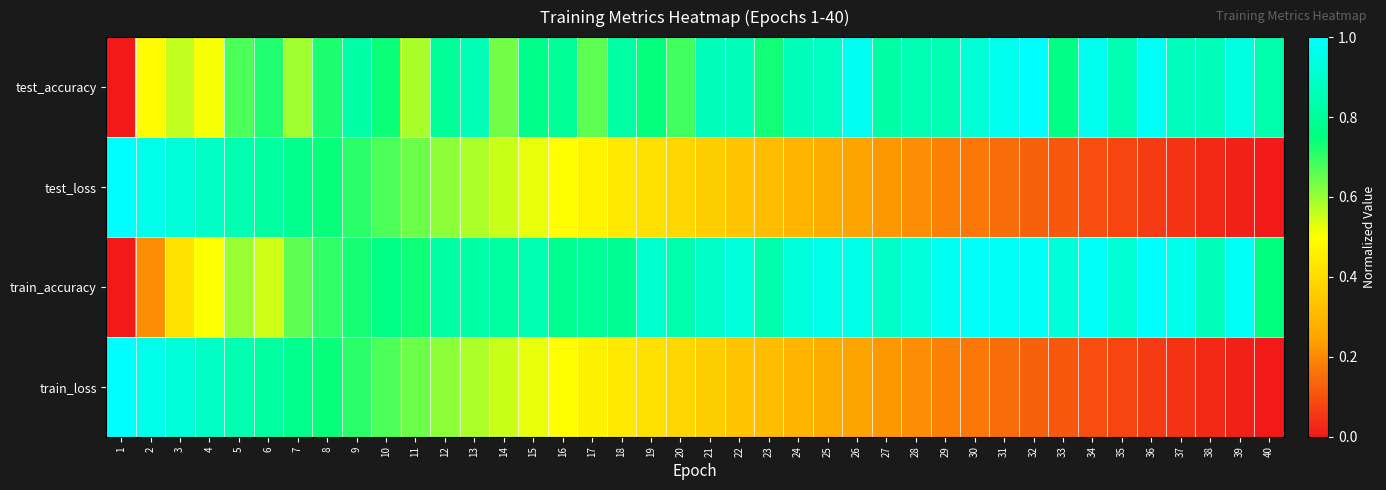

At which category does the chart reach its minimum across all series?

1